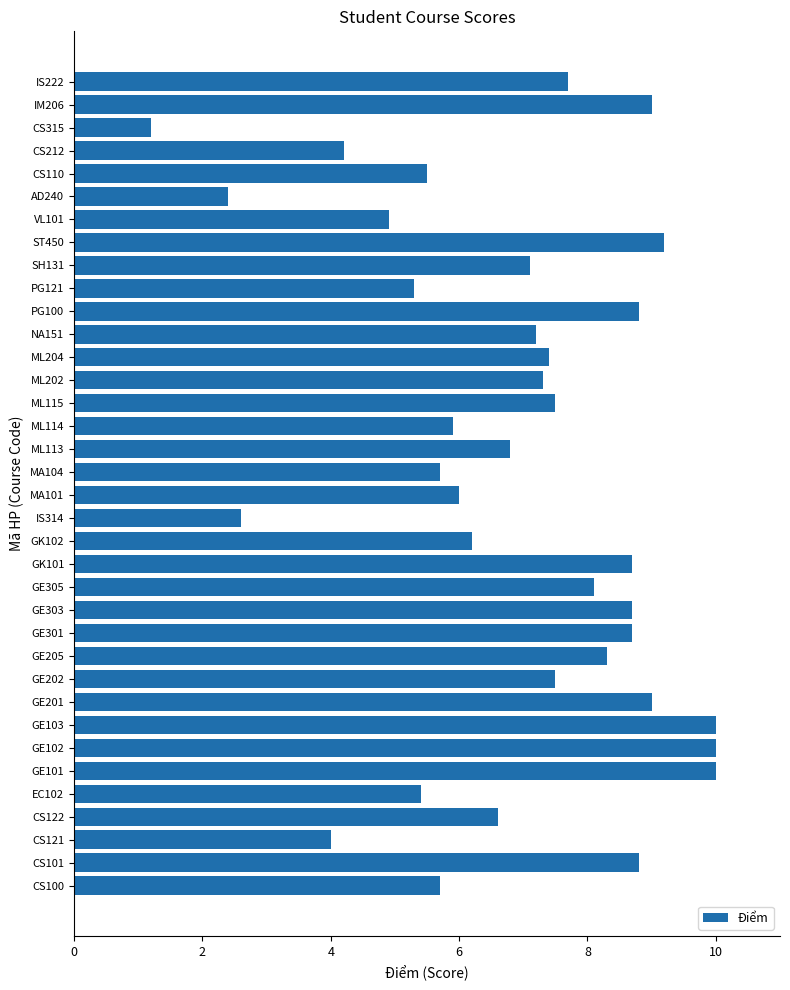

Which category has the lowest value across all series?

CS315